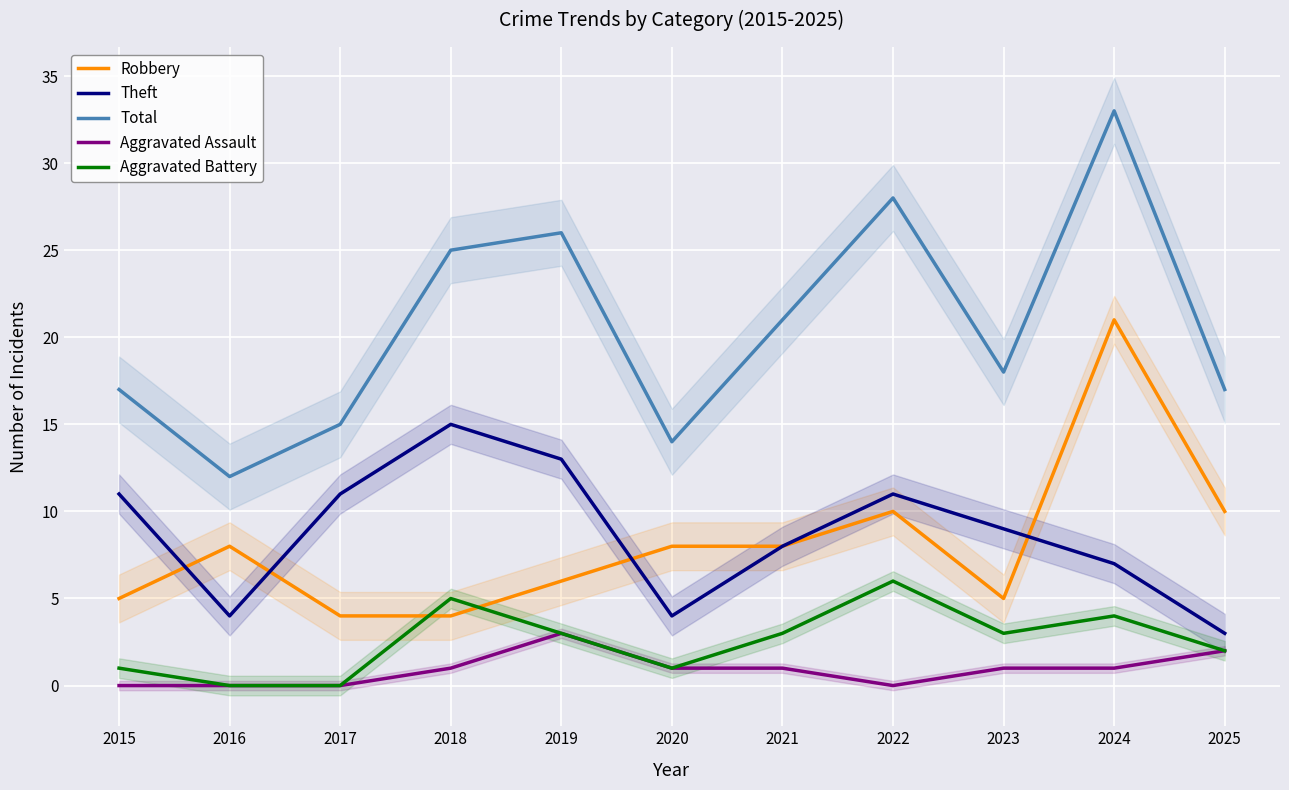

Rank the series at 2017 from lowest to highest value.

Aggravated Assault, Aggravated Battery, Robbery, Theft, Total